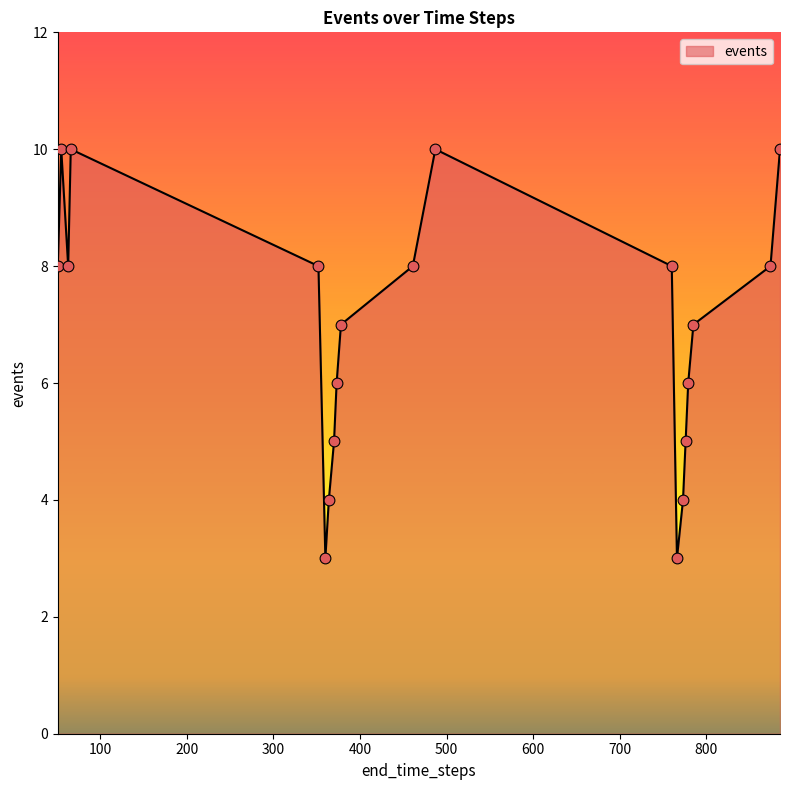

What is the difference between the maximum and minimum values?

7